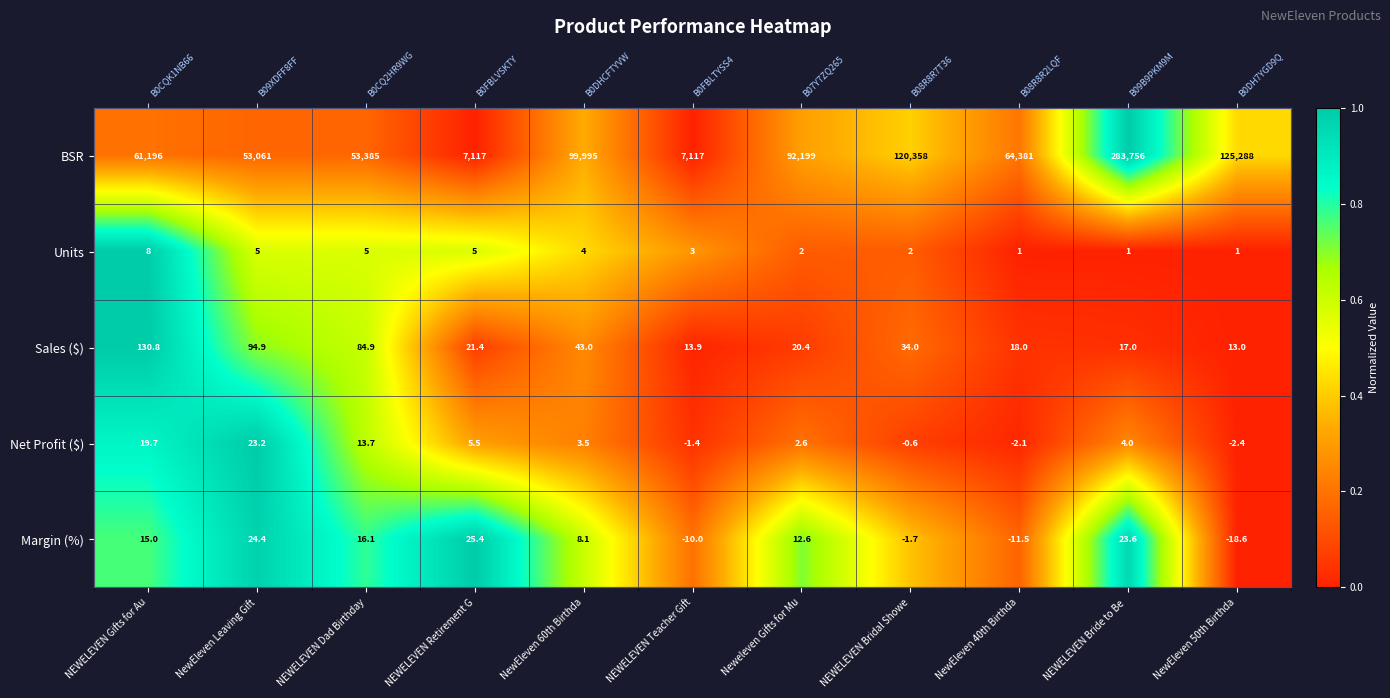

Which category has the highest value in the Units series?

NEWELEVEN Gifts for Au